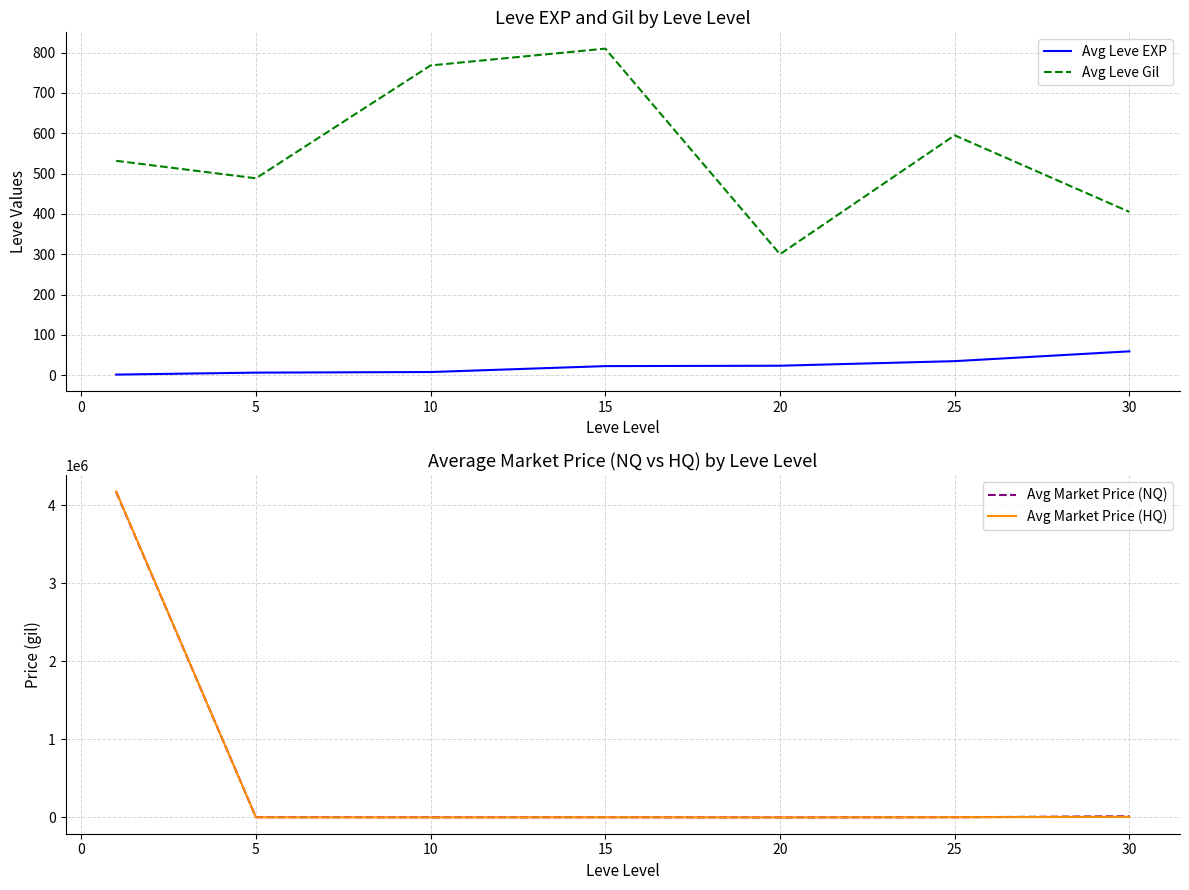

How many values in the Avg Leve EXP series exceed 22?

4